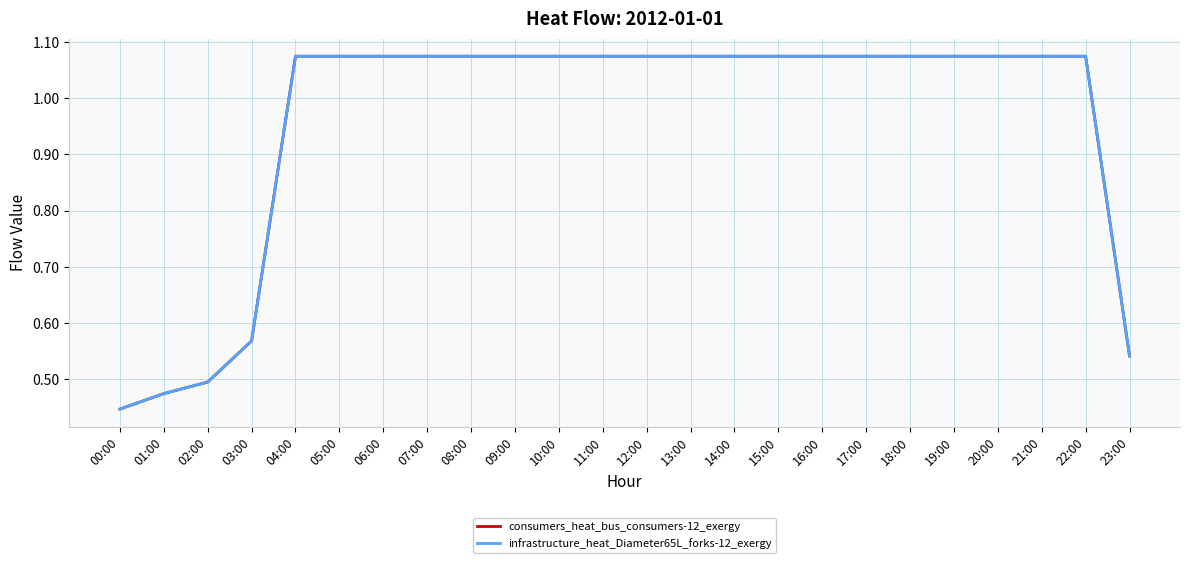

True or false: consumers_heat_bus_consumers-12_exergy has a value of 1.1 at 20:00.

True